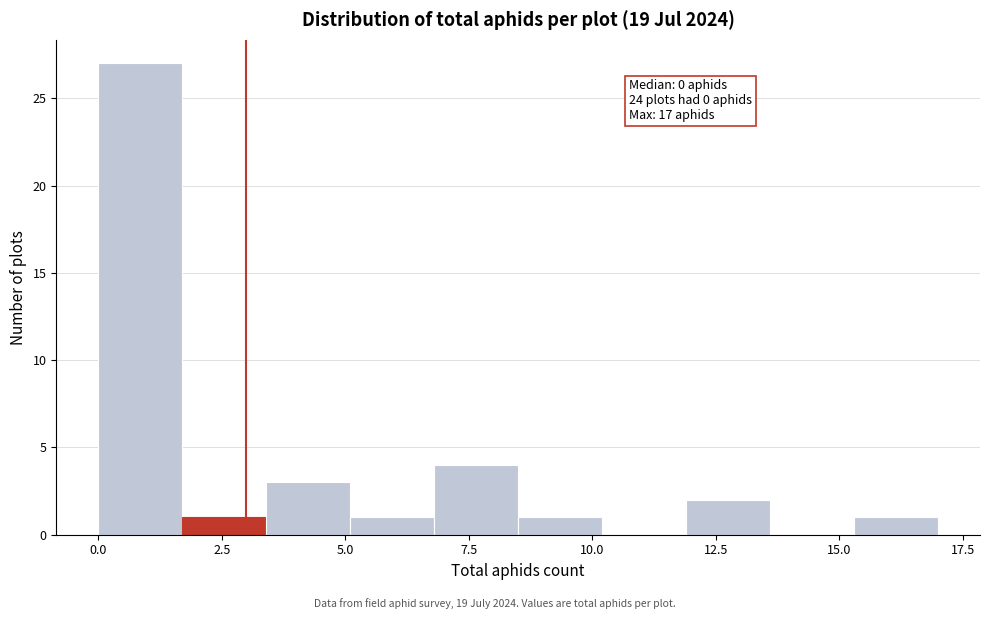

Around what value on the x-axis is the tallest bar? Give the approximate position of its centre, as read against the axis.

1.0